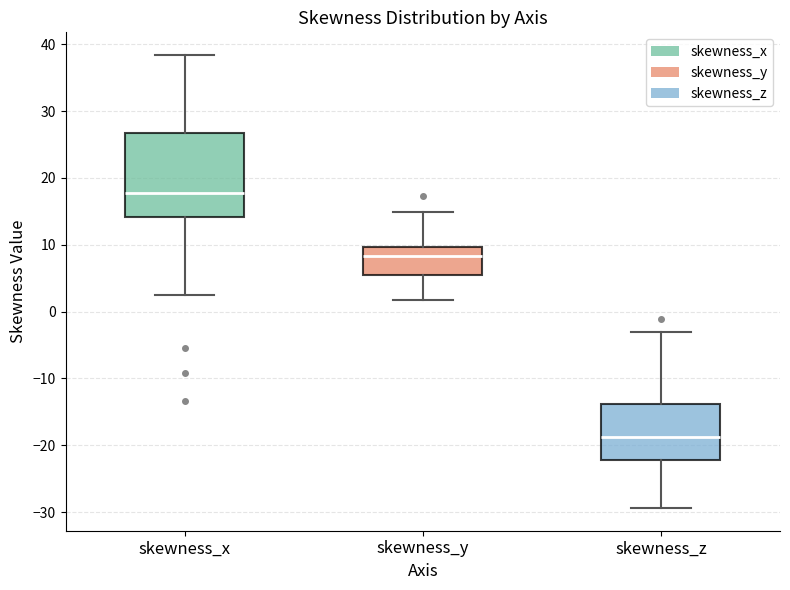

Reading left to right, transcribe this box plot: for each box, give where its median line is, the range the box spans, and where its two whiskers end, as read against the y-axis. The values are not printed on the chart, so give them approximately, as read against the axis.

skewness_x: median 18, box 14 to 27, whiskers 2 to 38
skewness_y: median 8, box 6 to 10, whiskers 2 to 15
skewness_z: median -19, box -22 to -14, whiskers -29 to -3